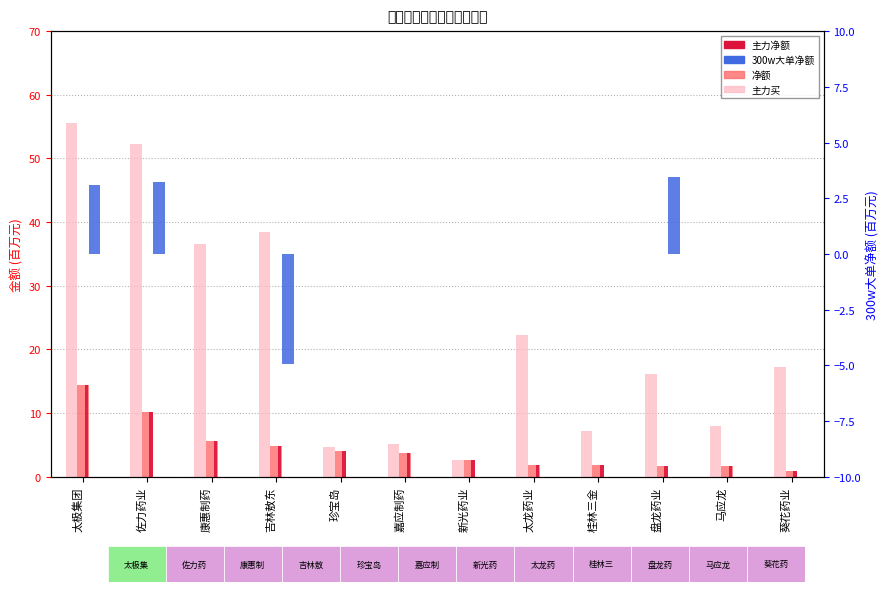

What is the label of the 12th bar from the left?

葵花药业